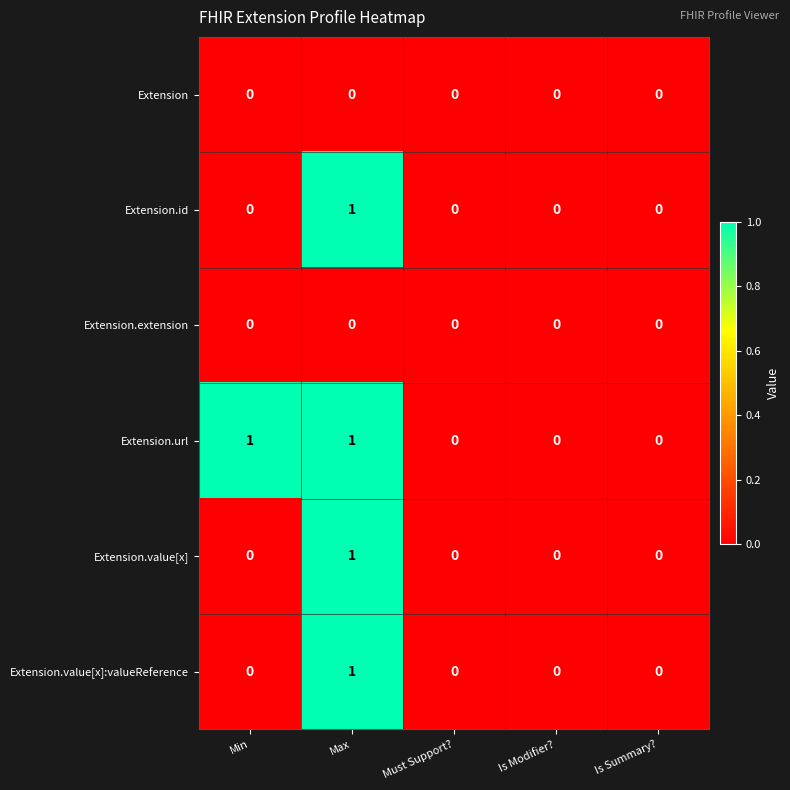

Reading right to left, what are all the values shown in this chart?

Extension: Is Summary?=0	Is Modifier?=0	Must Support?=0	Max=0	Min=0
Extension.id: Is Summary?=0	Is Modifier?=0	Must Support?=0	Max=1	Min=0
Extension.extension: Is Summary?=0	Is Modifier?=0	Must Support?=0	Max=0	Min=0
Extension.url: Is Summary?=0	Is Modifier?=0	Must Support?=0	Max=1	Min=1
Extension.value[x]: Is Summary?=0	Is Modifier?=0	Must Support?=0	Max=1	Min=0
Extension.value[x]:valueReference: Is Summary?=0	Is Modifier?=0	Must Support?=0	Max=1	Min=0